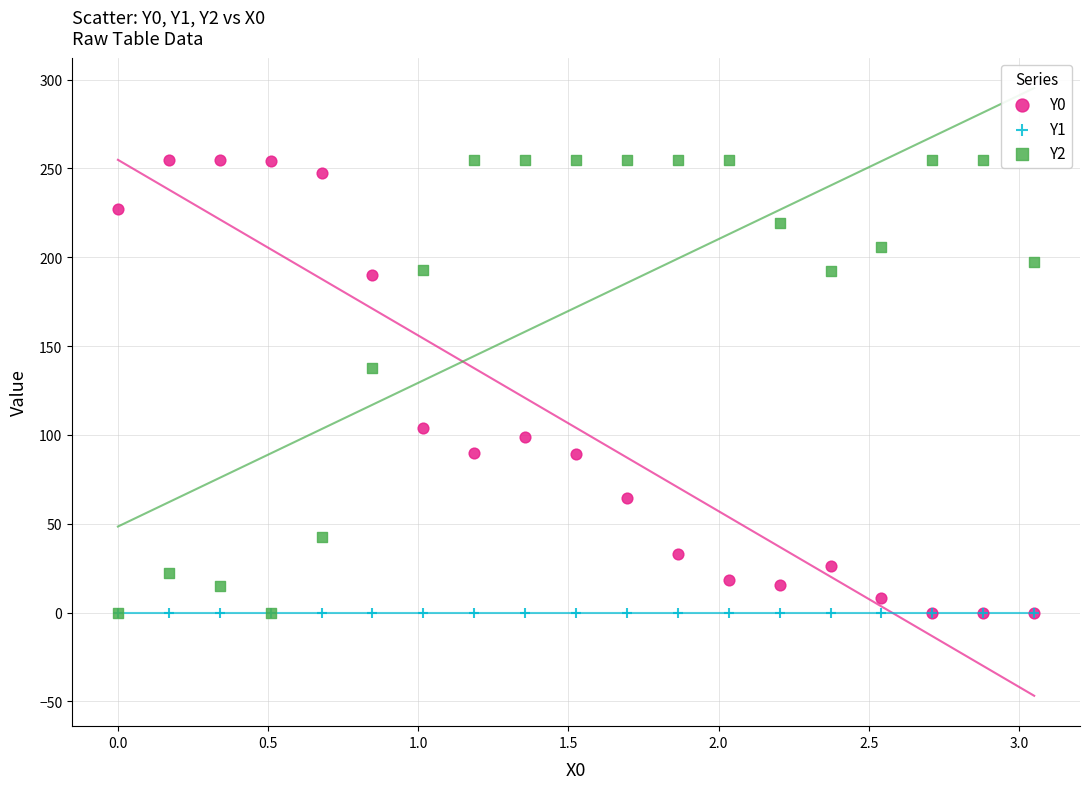

Across all series, what Y value is closest to 127?

137.8